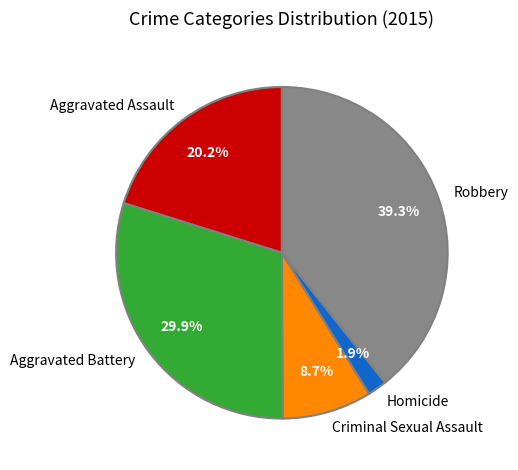

What percentage do Aggravated Battery and Homicide together represent?

31.8%